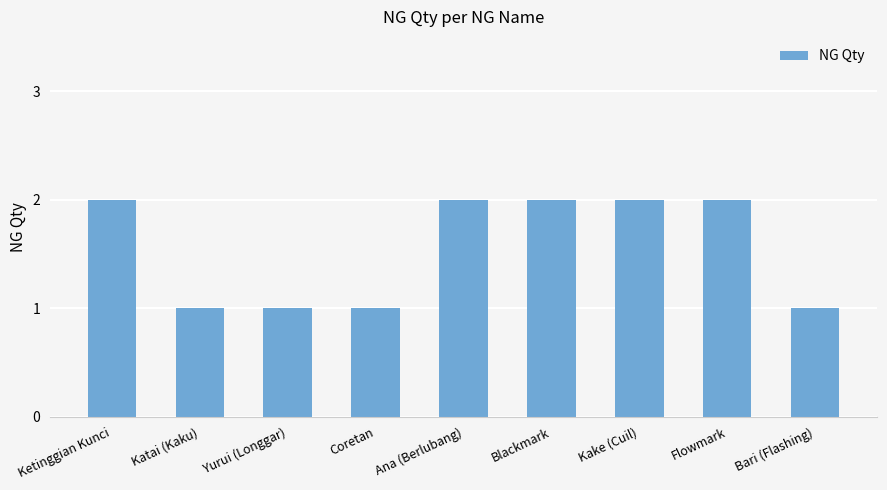

What is the value of the 6th bar from the left?

2